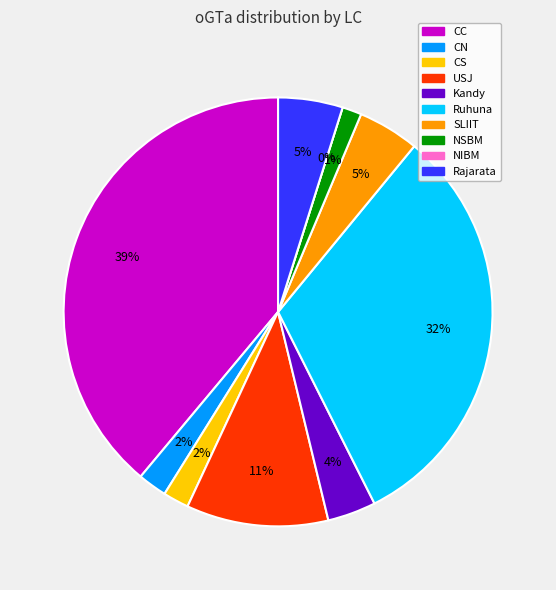

Which slice is the largest?

CC